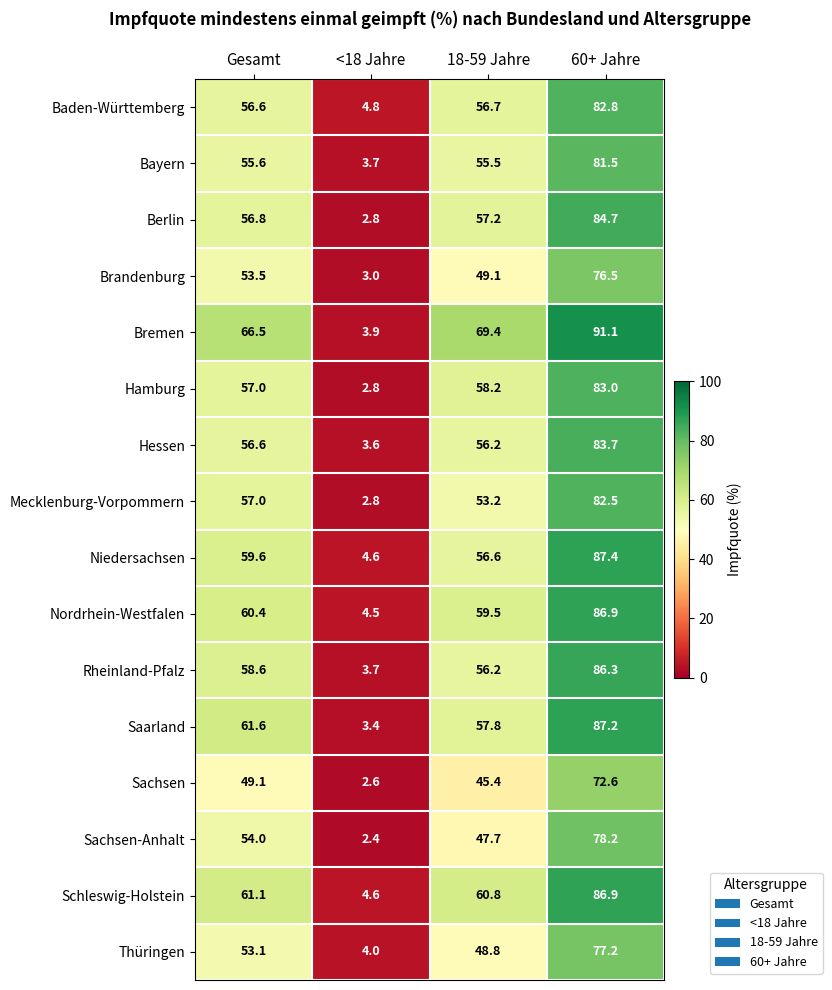

The Brandenburg series shows 49.1 at 18-59 Jahre. True or false?

True